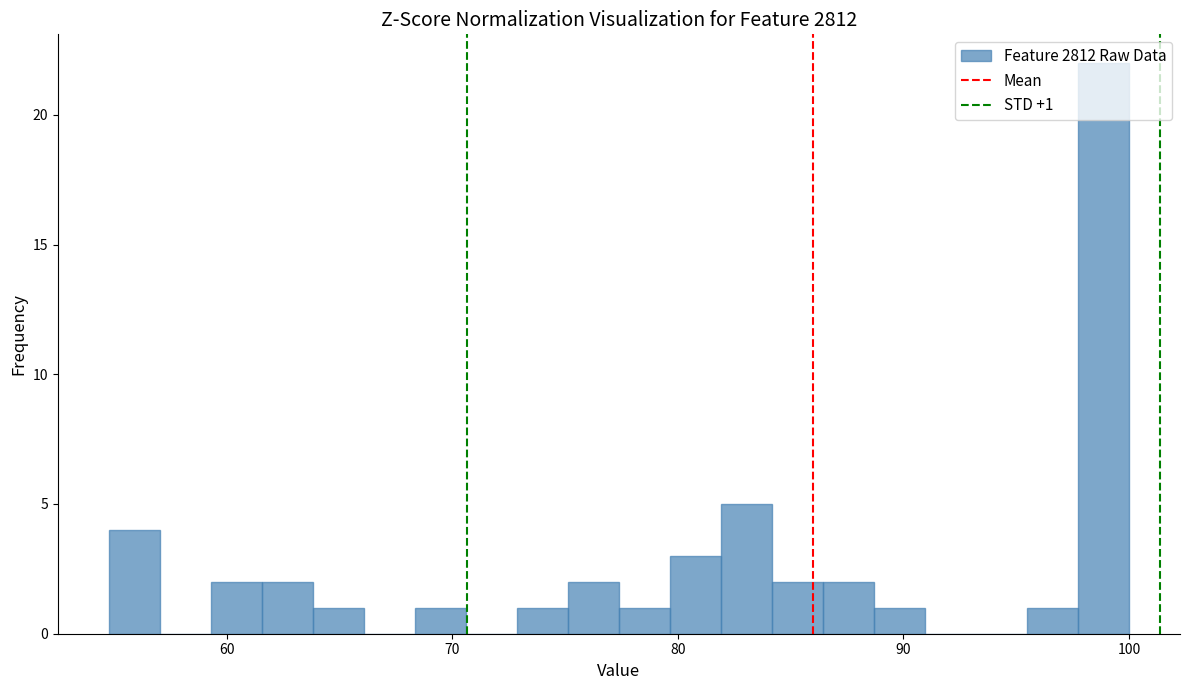

Around what value on the x-axis is the tallest bar? Give the approximate position of its centre, as read against the axis.

99